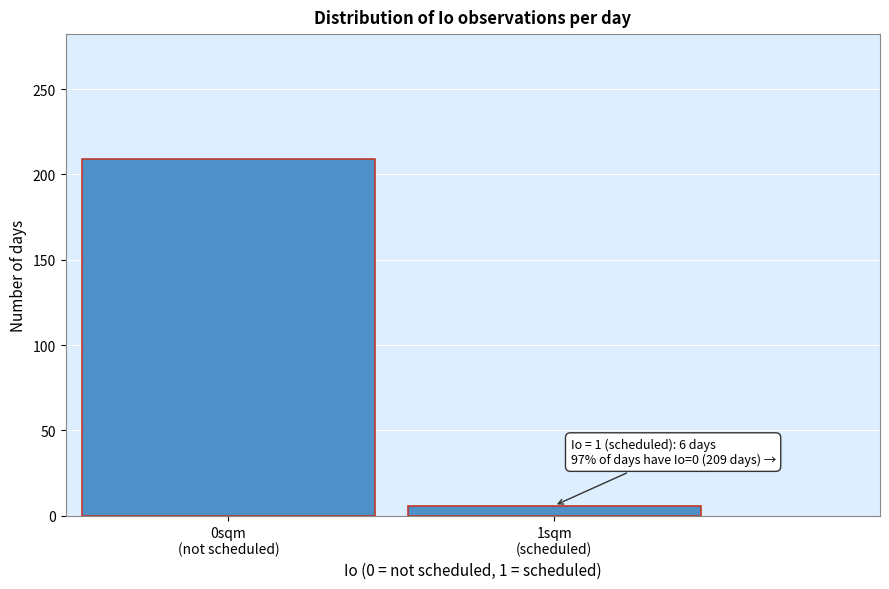

Reading left to right, what are all the values shown in this chart?

209	6